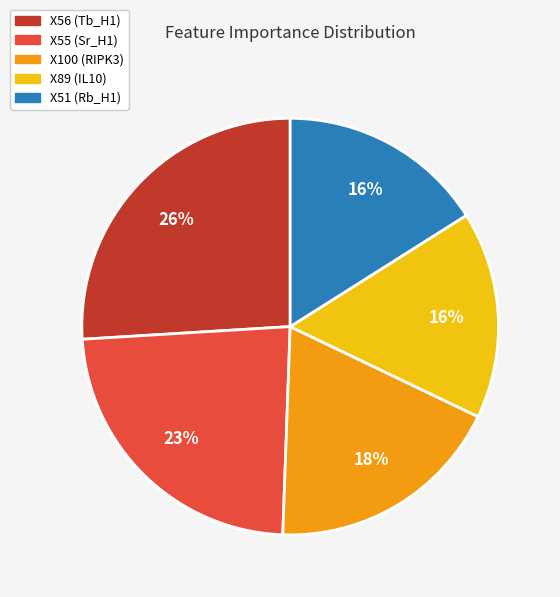

Is there a majority slice in this chart?

No